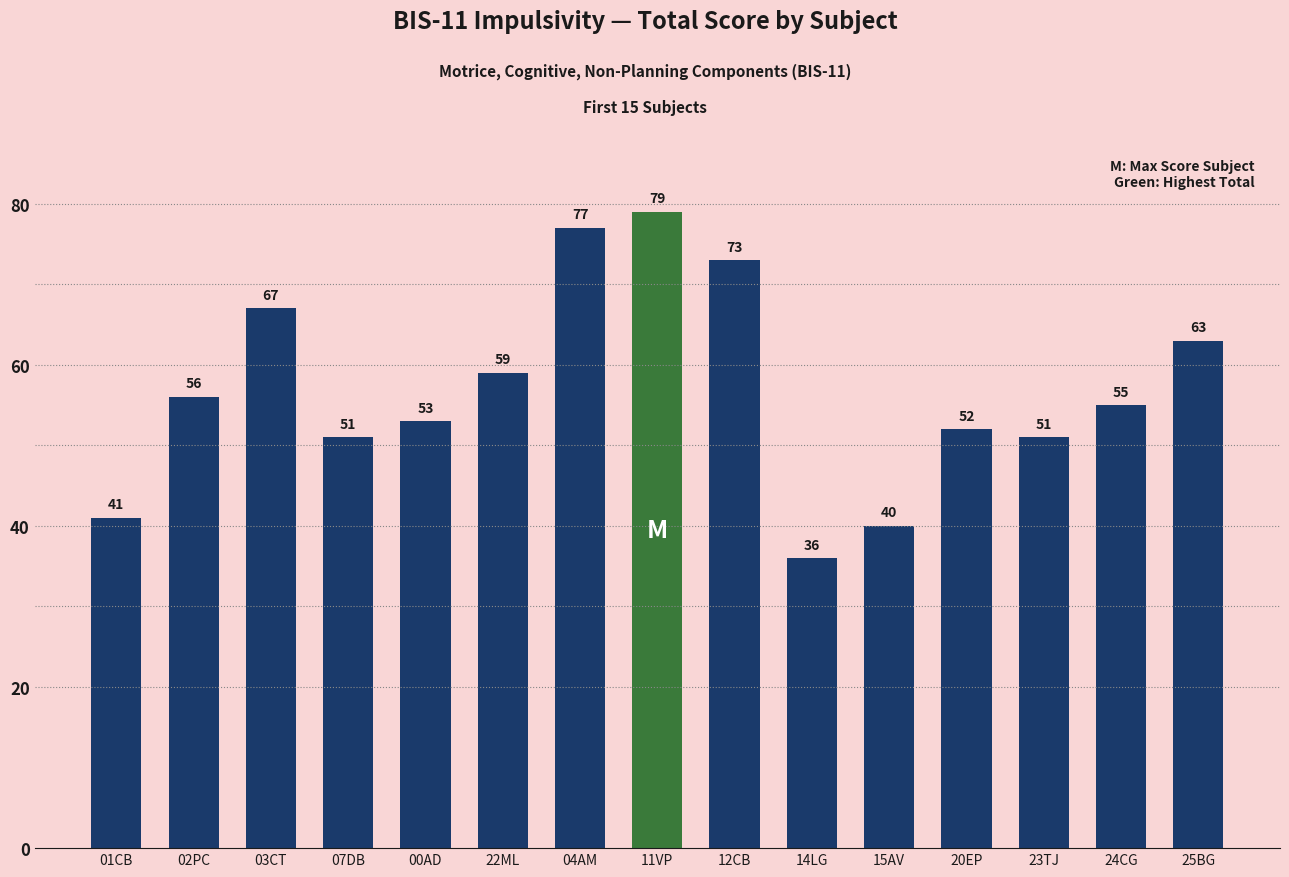

Reading left to right, list all the values displayed in this chart.

41	56	67	51	53	59	77	79	73	36	40	52	51	55	63